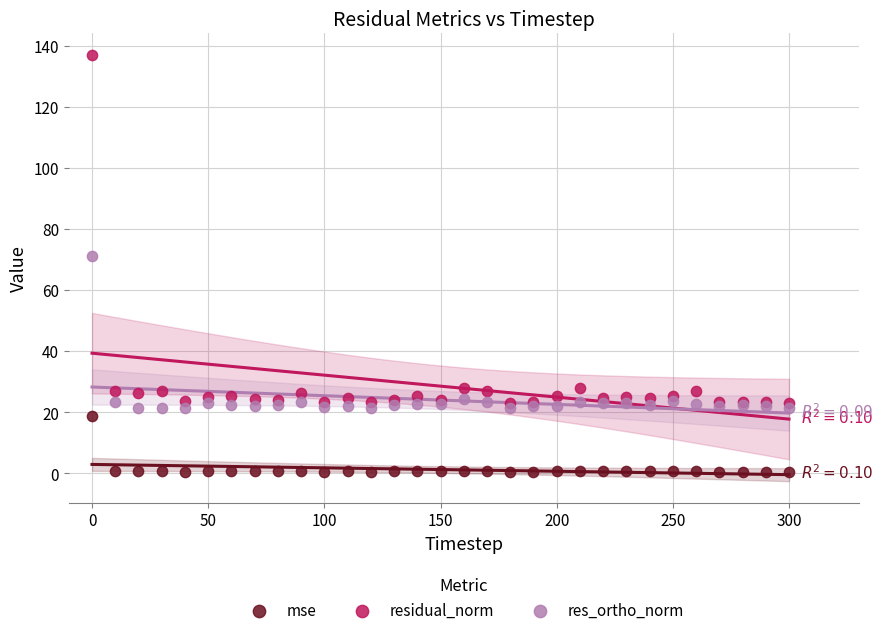

Which series has the largest Y range (max minus min)?

residual_norm